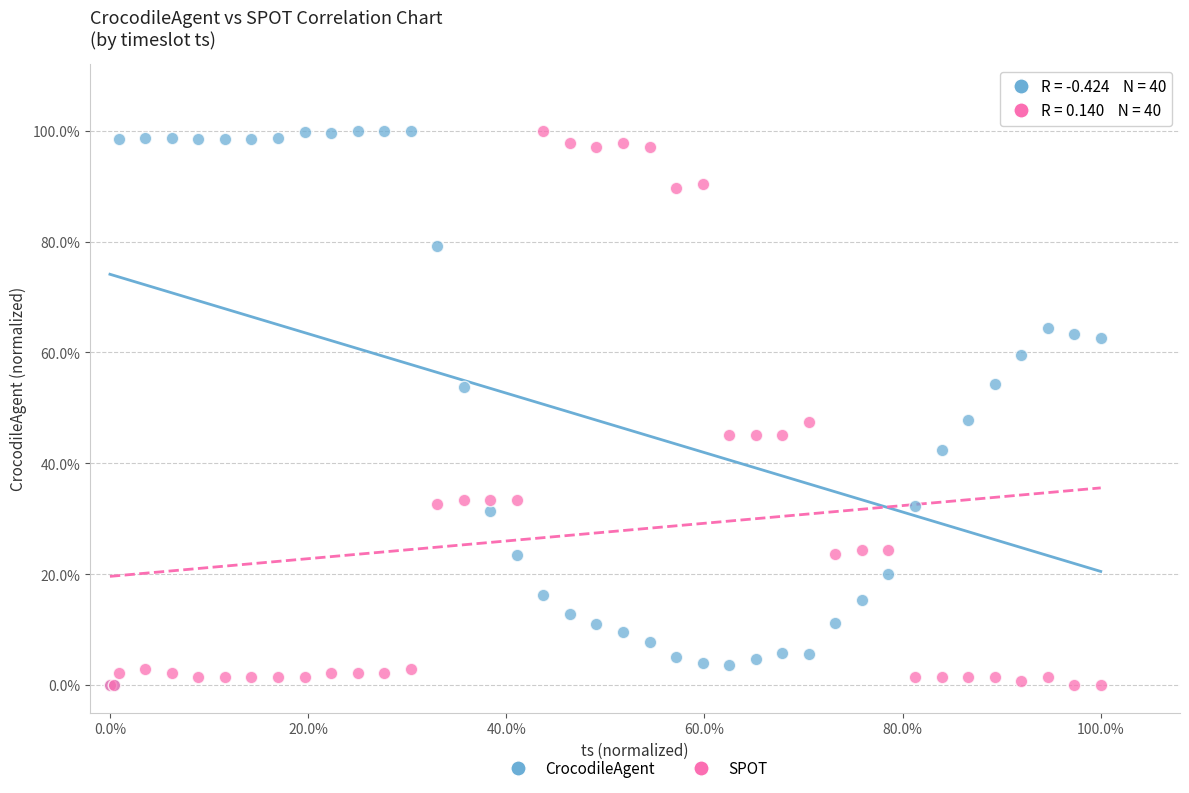

What are all the series names shown in the legend?

CrocodileAgent, SPOT